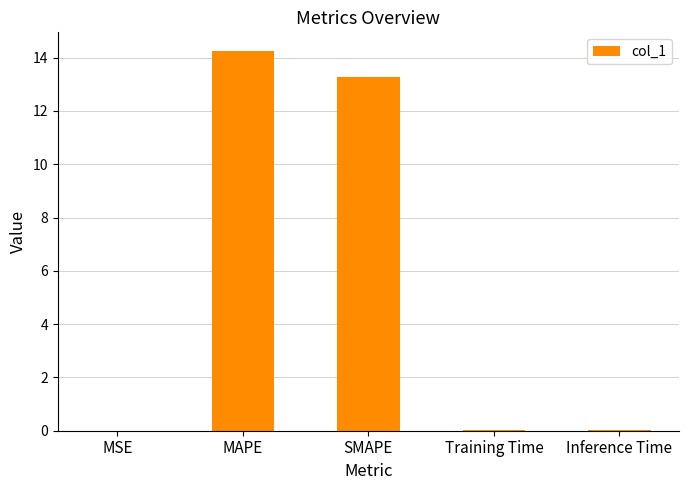

Approximately how many times larger is the value at SMAPE compared to MAPE?

0.9